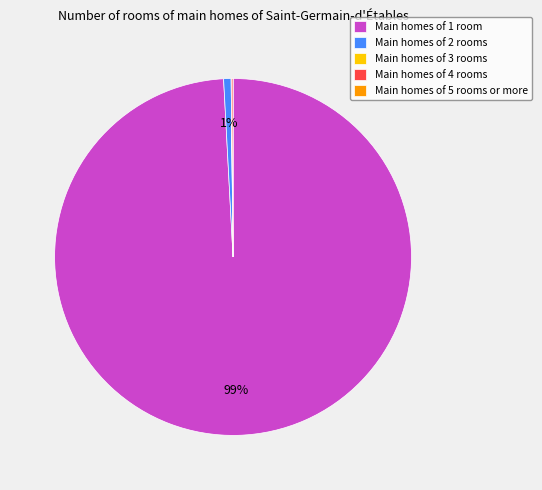

To the nearest percent, what portion does Main homes of 2 rooms represent?

1%